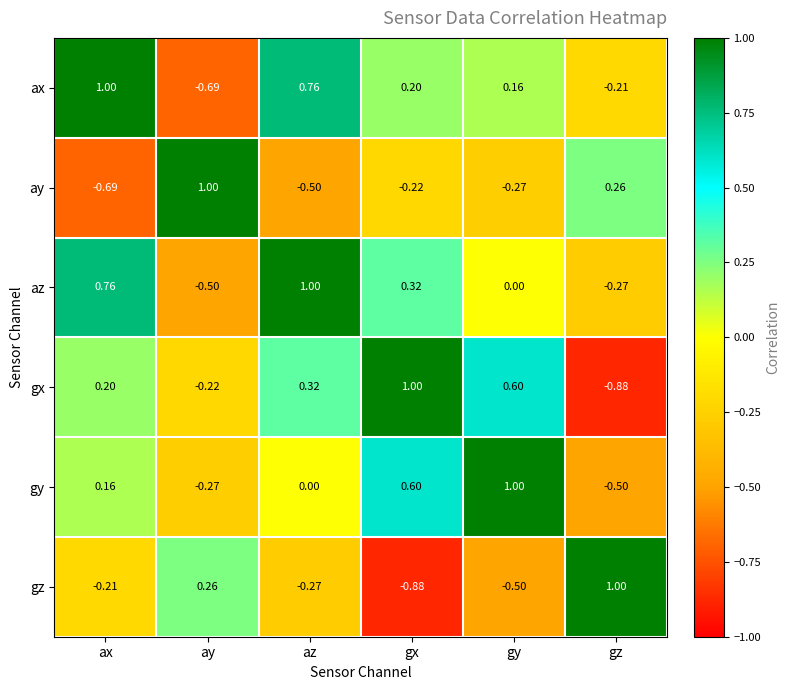

At which label does gz reach its peak?

gz